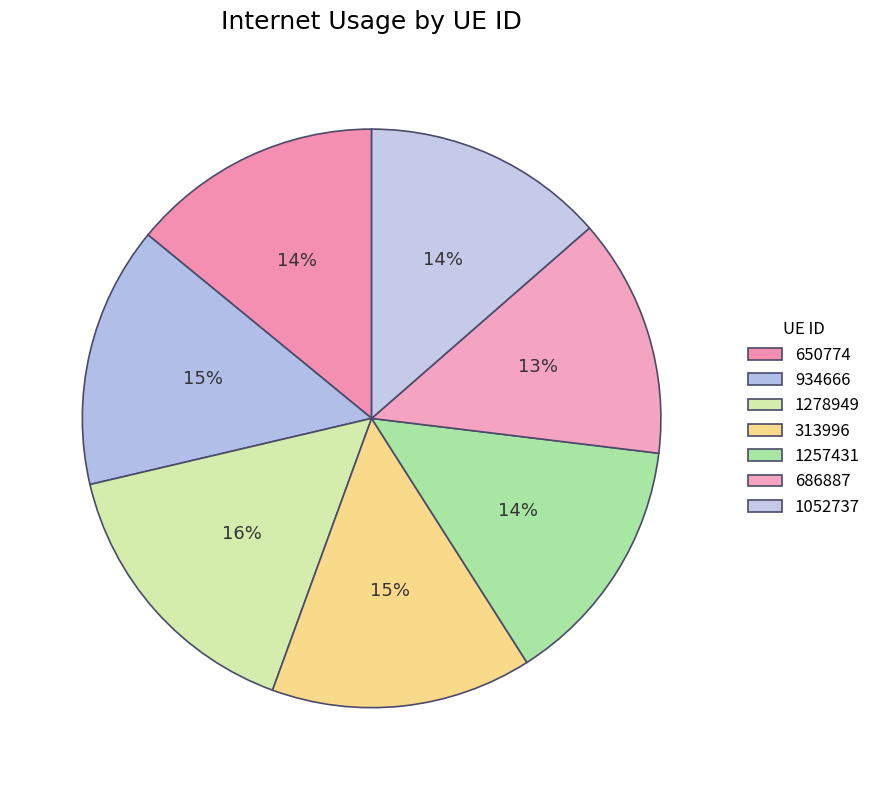

What is the ratio of the value at 1052737 to the value at 1278949?

0.9